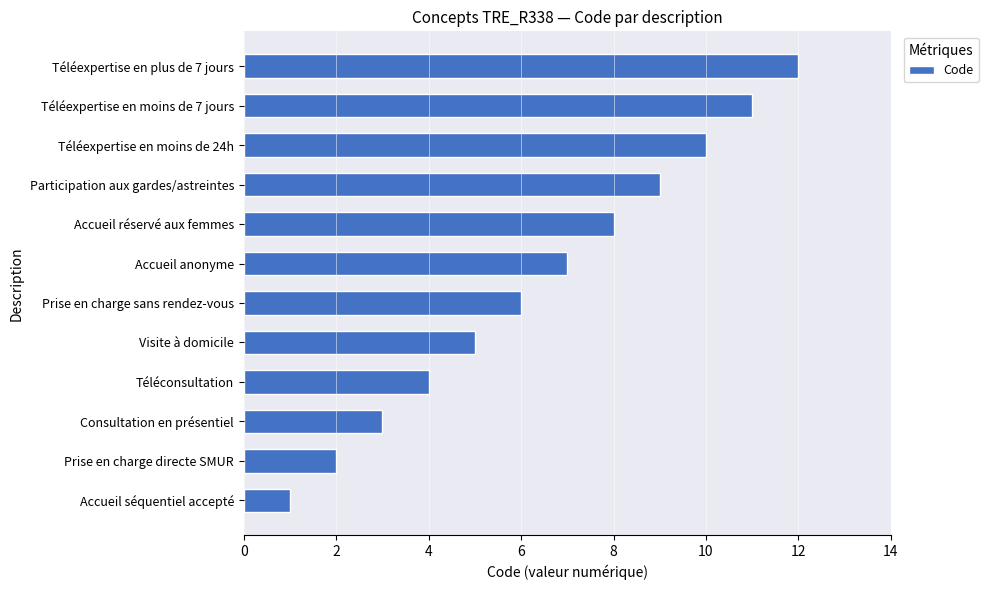

What is the difference between the maximum and minimum values?

11